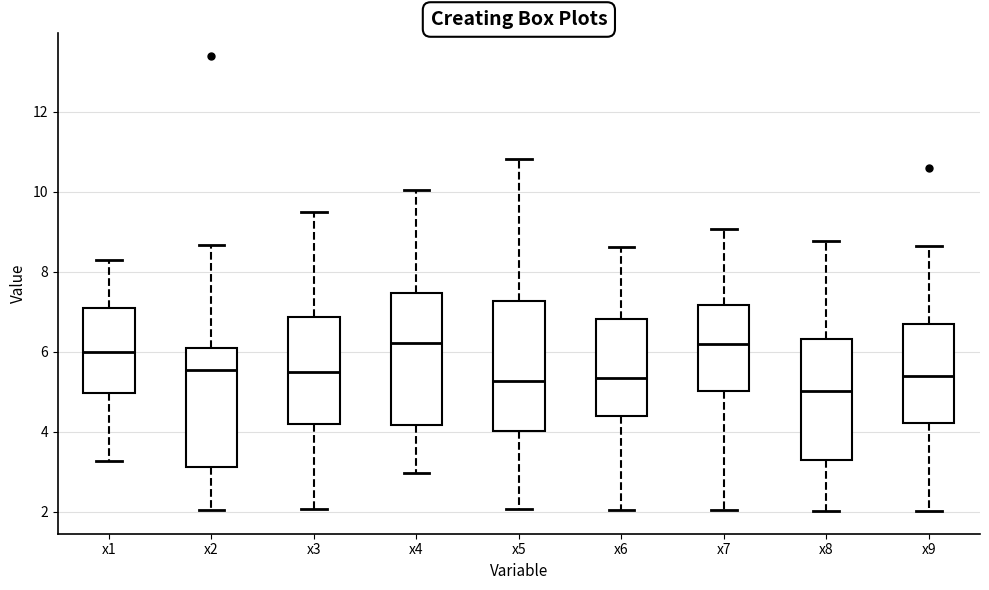

Which box has the lowest median line?

x8